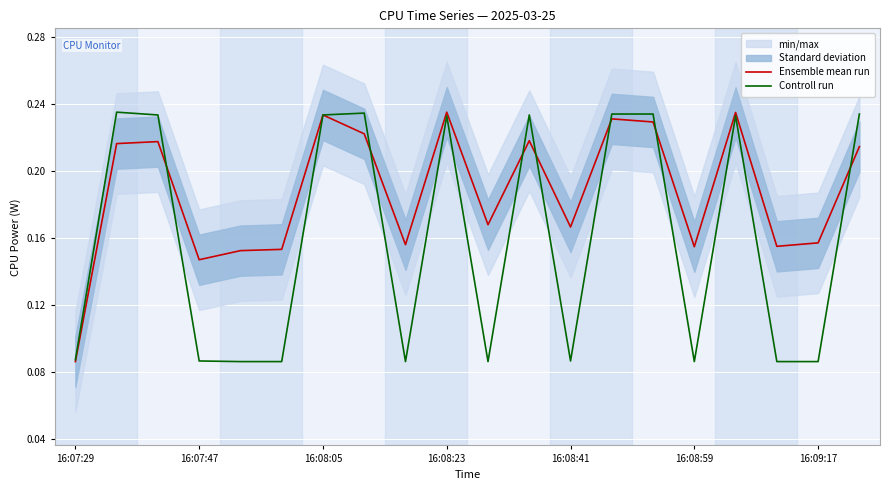

What position from the left is 16:08:05?

3